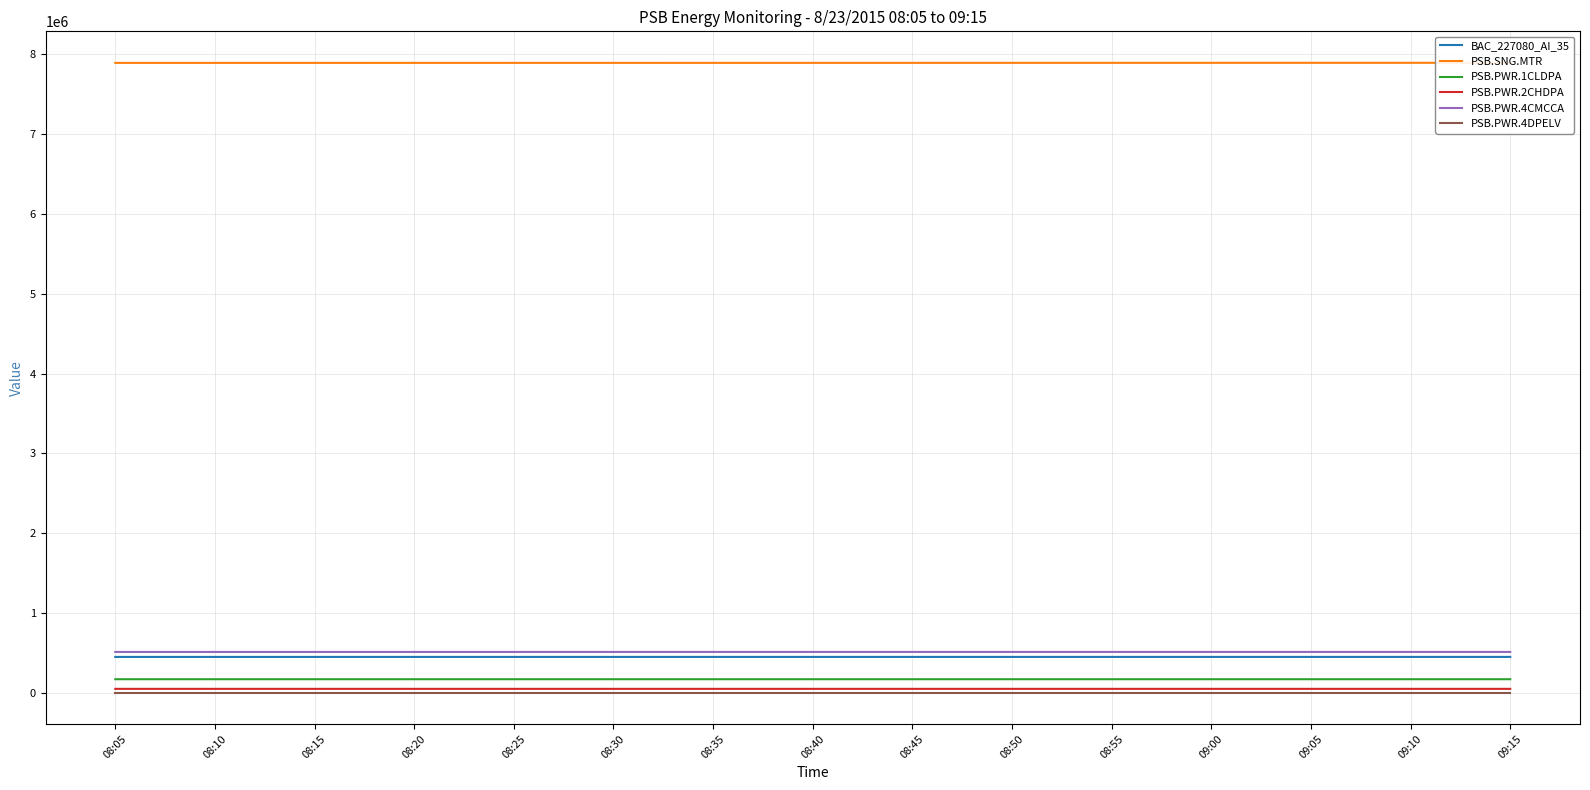

List the labels in order of PSB.PWR.4CMCCA value, largest first.

09:10, 09:15, 09:00, 09:05, 08:50, 08:55, 08:40, 08:45, 08:30, 08:35, 08:20, 08:25, 08:10, 08:15, 08:05